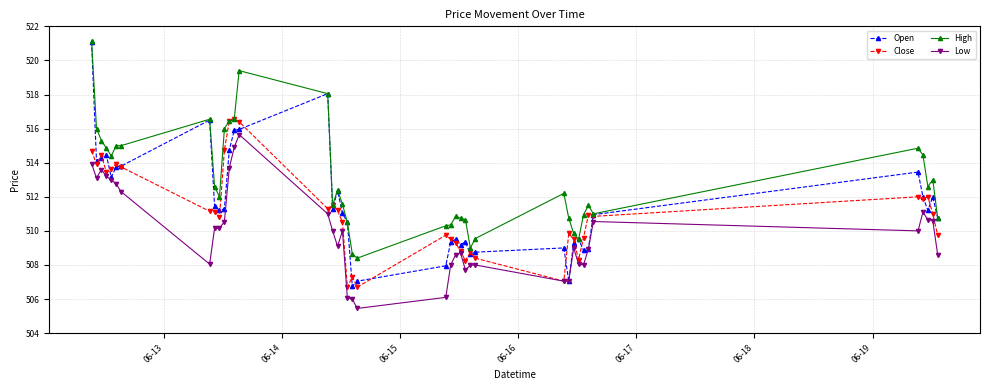

Which series has the largest total across all categories?

High